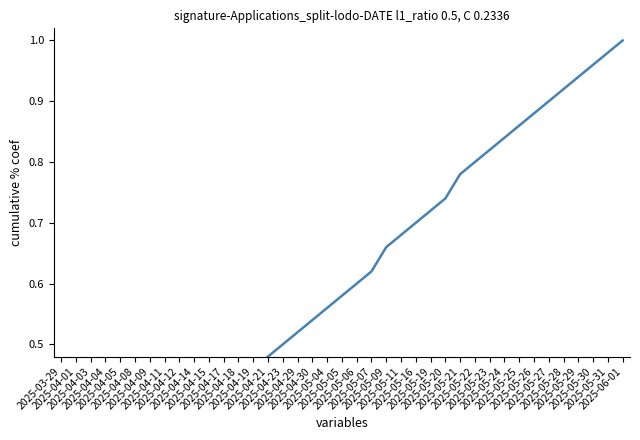

What position from the right is 2025-04-09?

33